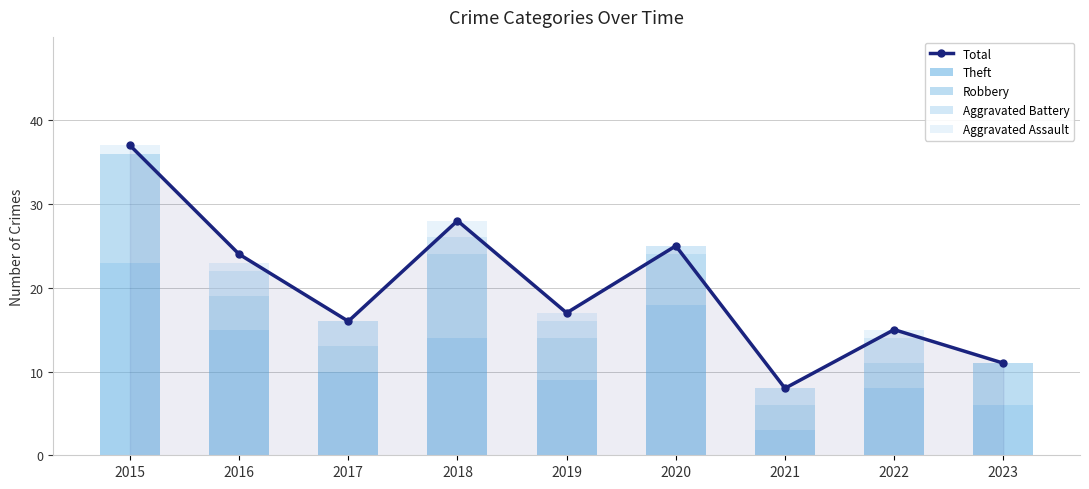

Reading right to left, what are all the values shown in this chart?

Total: 2023=11	2022=15	2021=8	2020=25	2019=17	2018=28	2017=16	2016=24	2015=37
Theft: 2023=6	2022=8	2021=3	2020=18	2019=9	2018=14	2017=10	2016=15	2015=23
Robbery: 2023=5	2022=3	2021=3	2020=6	2019=5	2018=10	2017=3	2016=4	2015=13
Aggravated Battery: 2023=0	2022=3	2021=2	2020=1	2019=2	2018=2	2017=3	2016=3	2015=0
Aggravated Assault: 2023=0	2022=1	2021=0	2020=0	2019=1	2018=2	2017=0	2016=1	2015=1